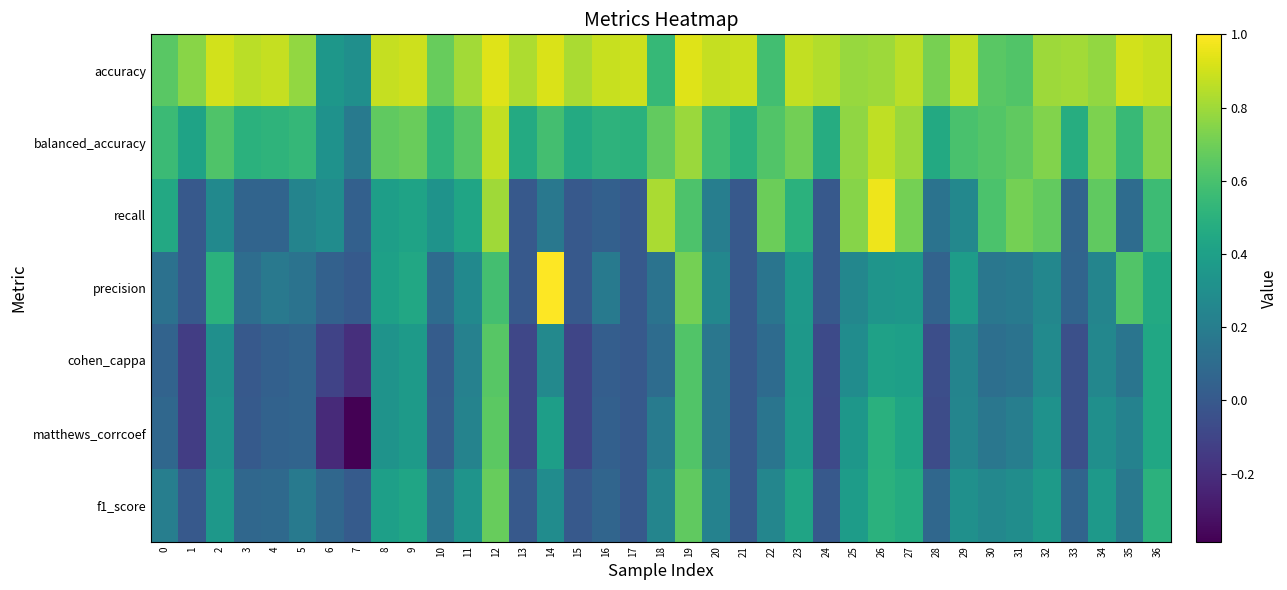

Reading left to right, list all the values displayed in this chart.

accuracy: 0=0.6	1=0.8	2=0.9	3=0.9	4=0.9	5=0.8	6=0.3	7=0.3	8=0.9	9=0.9	10=0.7	11=0.8	12=0.9	13=0.8	14=0.9	15=0.8	16=0.9	17=0.9	18=0.5	19=0.9	20=0.9	21=0.9	22=0.6	23=0.9	24=0.8	25=0.8	26=0.8	27=0.9	28=0.7	29=0.9	30=0.6	31=0.6	32=0.8	33=0.8	34=0.8	35=0.9	36=0.9
balanced_accuracy: 0=0.6	1=0.4	2=0.6	3=0.5	4=0.5	5=0.5	6=0.3	7=0.2	8=0.7	9=0.7	10=0.5	11=0.6	12=0.9	13=0.5	14=0.6	15=0.5	16=0.5	17=0.5	18=0.7	19=0.8	20=0.6	21=0.5	22=0.6	23=0.7	24=0.5	25=0.8	26=0.9	27=0.8	28=0.5	29=0.6	30=0.6	31=0.7	32=0.7	33=0.5	34=0.7	35=0.5	36=0.7
recall: 0=0.5	1=0.0	2=0.3	3=0.1	4=0.1	5=0.2	6=0.3	7=0.0	8=0.4	9=0.4	10=0.3	11=0.4	12=0.8	13=0.0	14=0.2	15=0.0	16=0.0	17=0.0	18=0.8	19=0.6	20=0.2	21=0.0	22=0.7	23=0.5	24=0.0	25=0.8	26=1.0	27=0.7	28=0.1	29=0.3	30=0.6	31=0.7	32=0.7	33=0.1	34=0.7	35=0.1	36=0.6
precision: 0=0.1	1=0.0	2=0.5	3=0.1	4=0.2	5=0.1	6=0.0	7=0.0	8=0.4	9=0.4	10=0.1	11=0.3	12=0.6	13=0.0	14=1.0	15=0.0	16=0.2	17=0.0	18=0.1	19=0.7	20=0.3	21=0.0	22=0.2	23=0.4	24=0.0	25=0.3	26=0.3	27=0.3	28=0.1	29=0.4	30=0.2	31=0.2	32=0.3	33=0.1	34=0.2	35=0.6	36=0.5
cohen_cappa: 0=0.1	1=-0.1	2=0.3	3=0.0	4=0.0	5=0.1	6=-0.1	7=-0.2	8=0.3	9=0.4	10=0.0	11=0.2	12=0.6	13=-0.1	14=0.3	15=-0.1	16=0.0	17=0.0	18=0.1	19=0.6	20=0.2	21=0.0	22=0.1	23=0.4	24=-0.1	25=0.3	26=0.4	27=0.4	28=-0.1	29=0.2	30=0.1	31=0.1	32=0.3	33=-0.0	34=0.3	35=0.2	36=0.4
matthews_corrcoef: 0=0.1	1=-0.1	2=0.3	3=0.0	4=0.0	5=0.1	6=-0.2	7=-0.4	8=0.3	9=0.4	10=0.0	11=0.2	12=0.7	13=-0.1	14=0.4	15=-0.1	16=0.0	17=0.0	18=0.2	19=0.6	20=0.2	21=0.0	22=0.2	23=0.4	24=-0.1	25=0.3	26=0.5	27=0.4	28=-0.1	29=0.2	30=0.2	31=0.2	32=0.3	33=-0.0	34=0.3	35=0.2	36=0.4
f1_score: 0=0.2	1=0.0	2=0.4	3=0.1	4=0.1	5=0.2	6=0.1	7=0.0	8=0.4	9=0.4	10=0.1	11=0.3	12=0.7	13=0.0	14=0.3	15=0.0	16=0.1	17=0.0	18=0.2	19=0.7	20=0.2	21=0.0	22=0.2	23=0.4	24=0.0	25=0.4	26=0.5	27=0.5	28=0.1	29=0.3	30=0.3	31=0.3	32=0.4	33=0.1	34=0.4	35=0.2	36=0.5